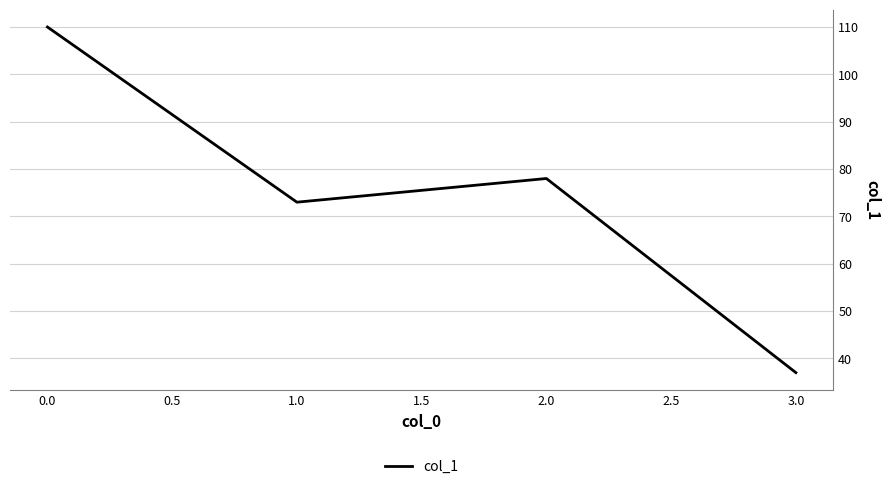

What is the change in value from 1.0 to 3.0?

-36